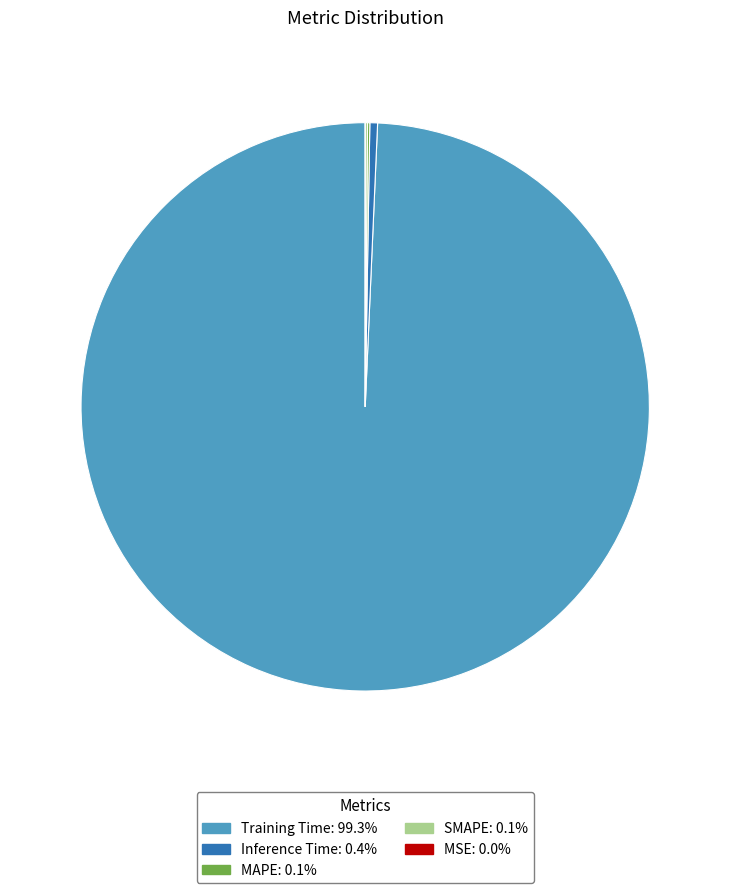

Which category has the biggest portion of the pie?

Training Time